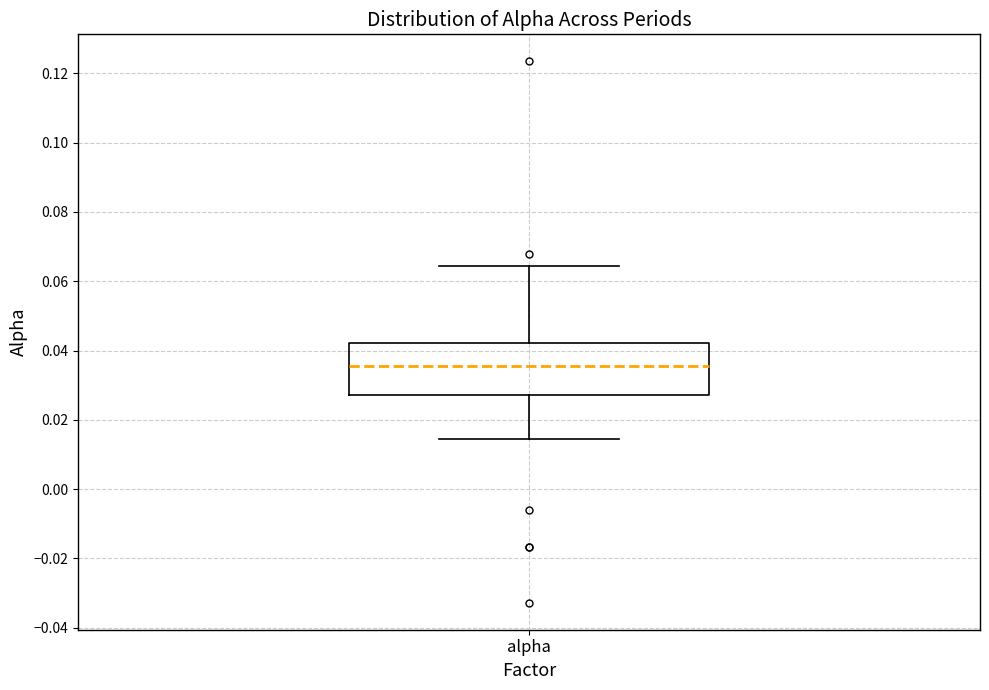

Where is the upper edge of the box for alpha on the y-axis? The values are not printed on the chart, so give them approximately, as read against the axis.

0.042